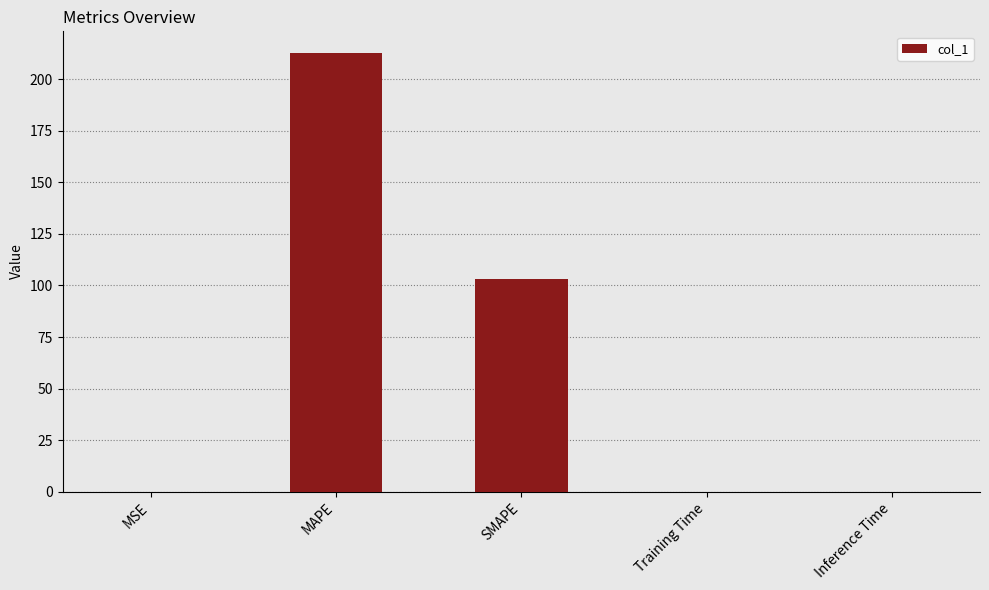

Where is the data nearest to the value 106?

SMAPE